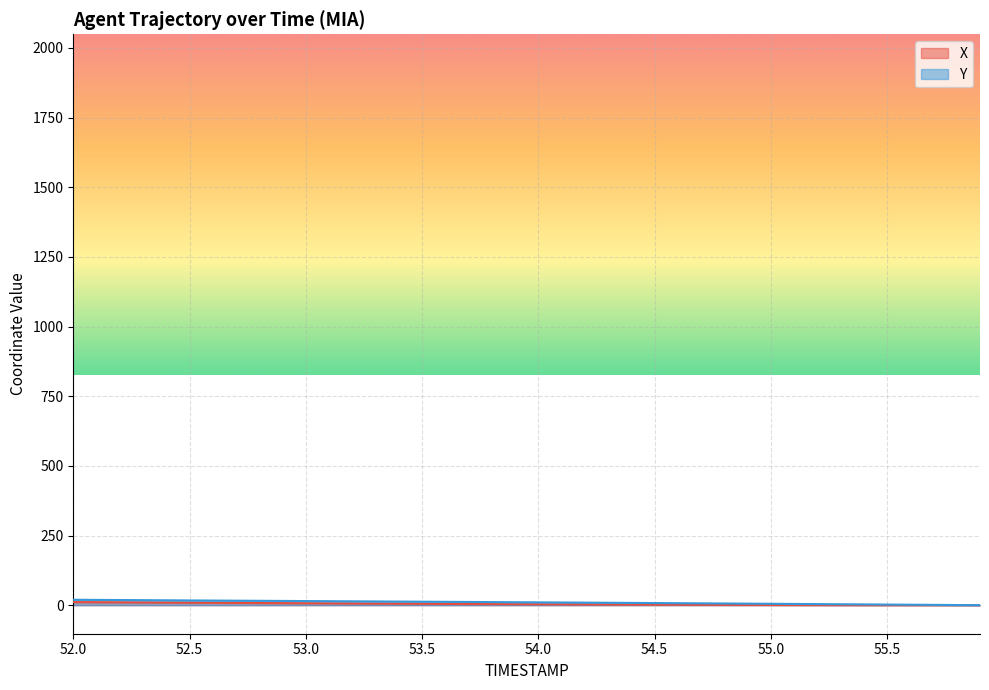

True or false: X has more than 1 interior local peaks.

False